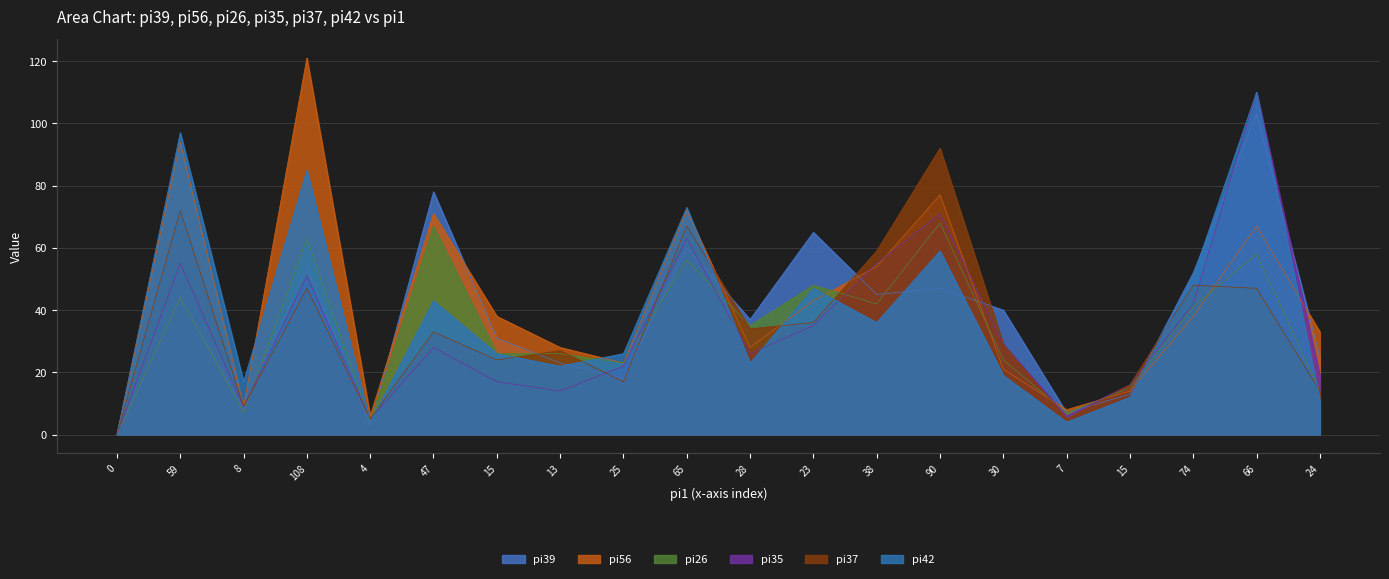

Reading left to right, what are all the values shown in this chart?

pi39: 0=0	59=44	8=8	108=54	4=3	47=78	15=31	13=23	25=18	65=60	28=37	23=65	38=45	90=47	30=40	7=7	15=13	74=52	66=103	24=25
pi56: 0=0	59=94	8=9	108=121	4=6	47=71	15=38	13=28	25=23	65=72	28=28	23=43	38=54	90=77	30=21	7=8	15=14	74=38	66=67	24=33
pi26: 0=0	59=44	8=7	108=63	4=4	47=67	15=26	13=26	25=23	65=56	28=35	23=48	38=42	90=68	30=24	7=7	15=15	74=41	66=58	24=14
pi35: 0=0	59=55	8=9	108=51	4=5	47=28	15=17	13=14	25=22	65=63	28=26	23=35	38=55	90=71	30=29	7=6	15=16	74=42	66=110	24=19
pi37: 0=0	59=72	8=9	108=47	4=5	47=33	15=24	13=27	25=17	65=67	28=34	23=36	38=59	90=92	30=29	7=5	15=16	74=48	66=47	24=14
pi42: 0=0	59=97	8=17	108=85	4=4	47=43	15=26	13=22	25=26	65=73	28=23	23=47	38=36	90=59	30=19	7=4	15=12	74=51	66=110	24=11